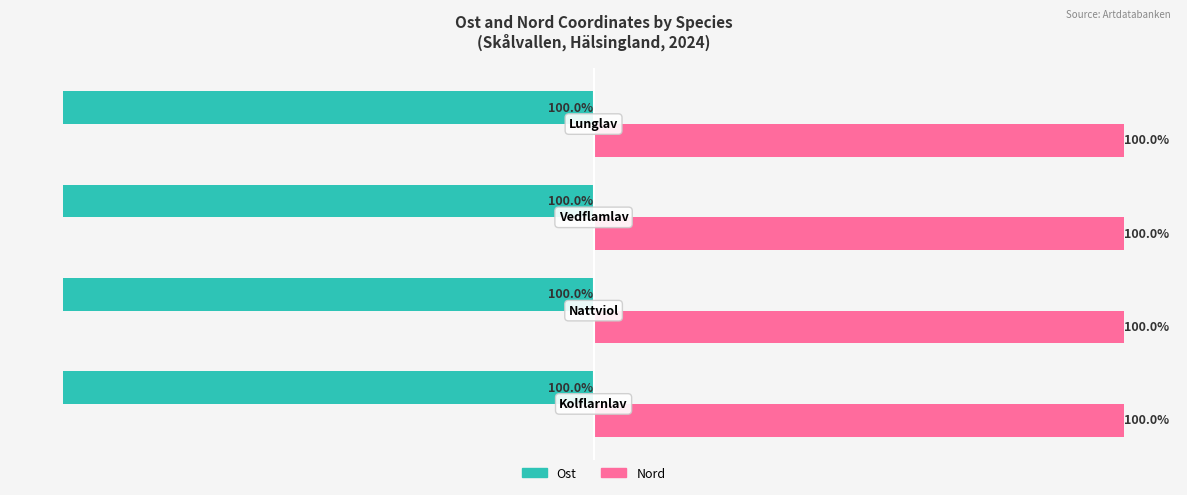

Rank the series by their average value, from lowest to highest.

Ost, Nord